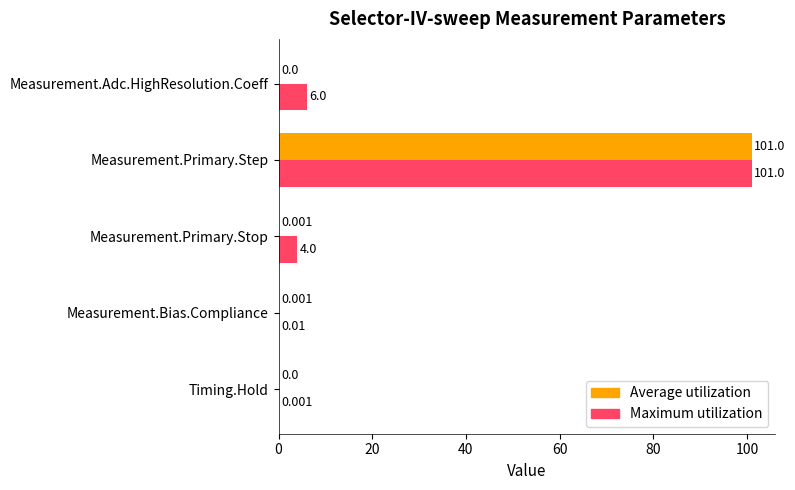

At which category is the sum across all series the highest?

Measurement.Primary.Step